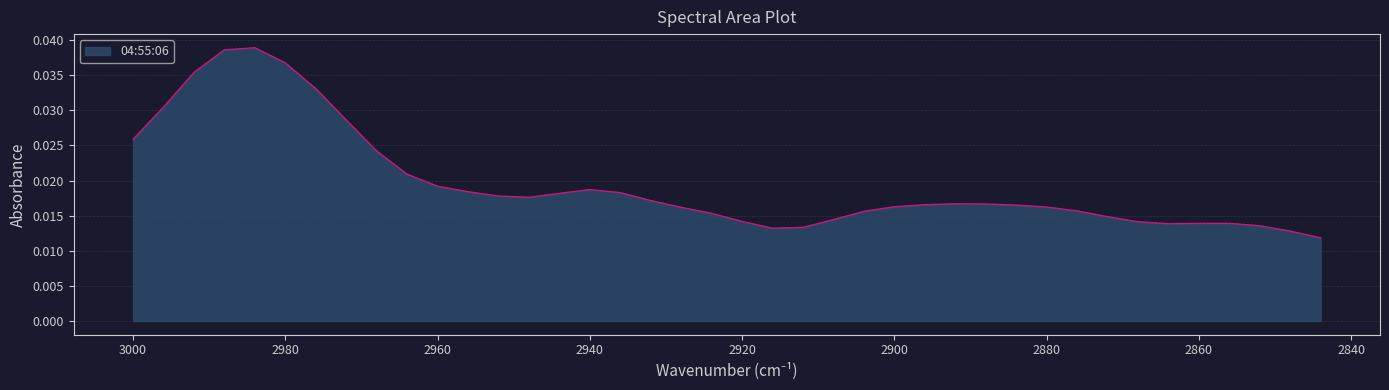

Rank the categories by value from lowest to highest.

2844, 2848, 2916, 2912, 2852, 2864, 2856, 2860, 2868, 2920, 2908, 2872, 2924, 2904, 2876, 2928, 2880, 2900, 2884, 2896, 2888, 2892, 2932, 2948, 2952, 2944, 2936, 2956, 2940, 2960, 2964, 2968, 3000, 2972, 2996, 2976, 2992, 2980, 2988, 2984